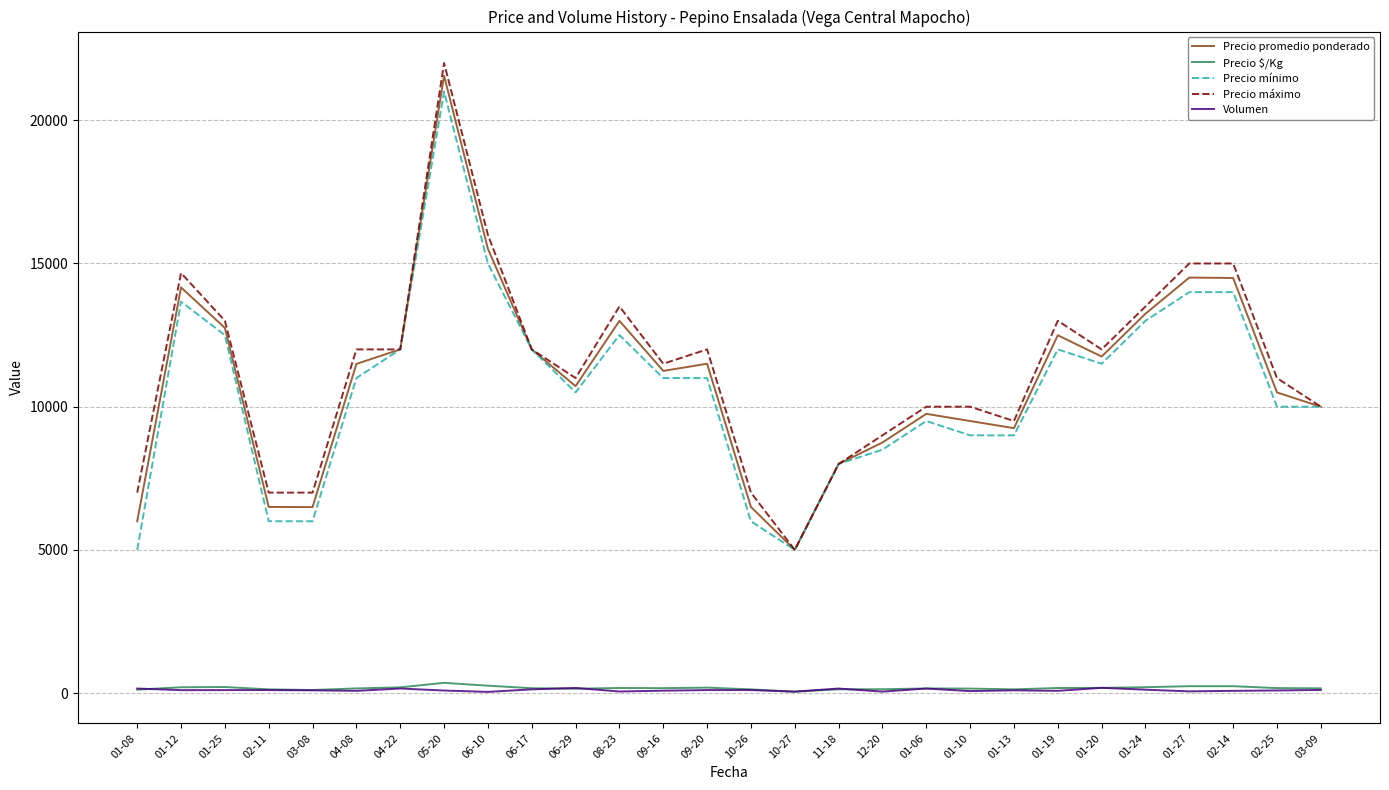

Is the value of Precio mínimo at 02-14 greater than the value of Precio promedio ponderado at 01-25?

Yes